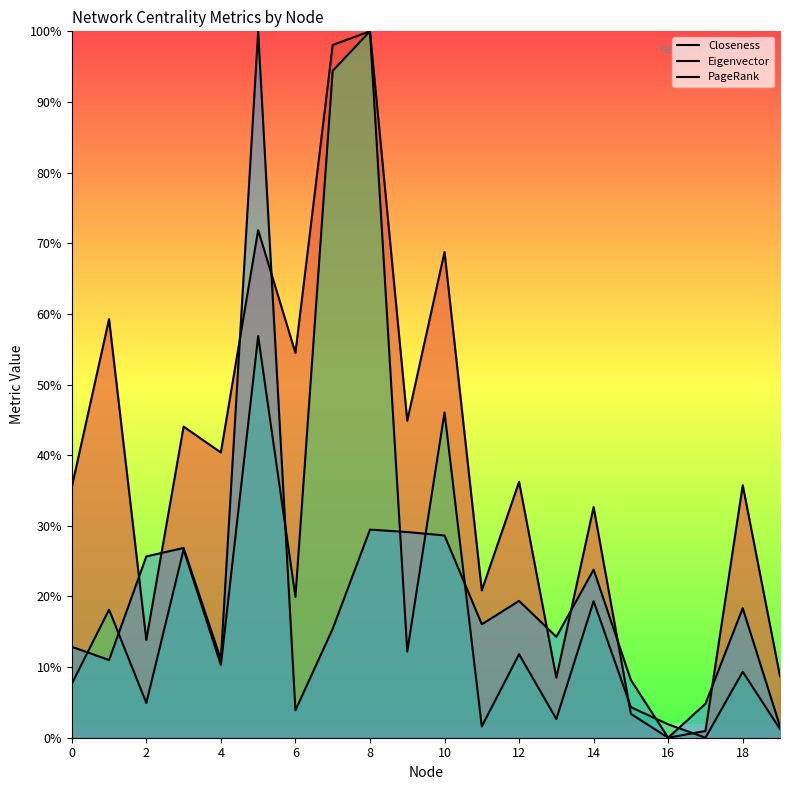

At 15, list the series in order from largest to smallest.

PageRank, Eigenvector, Closeness